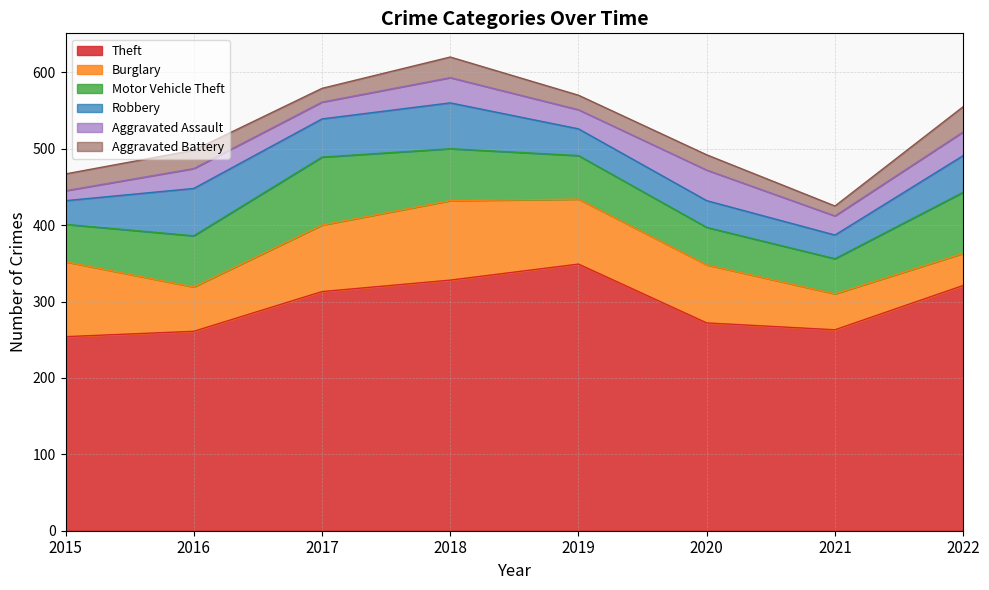

At which category does Aggravated Assault reach its first local valley?

2017